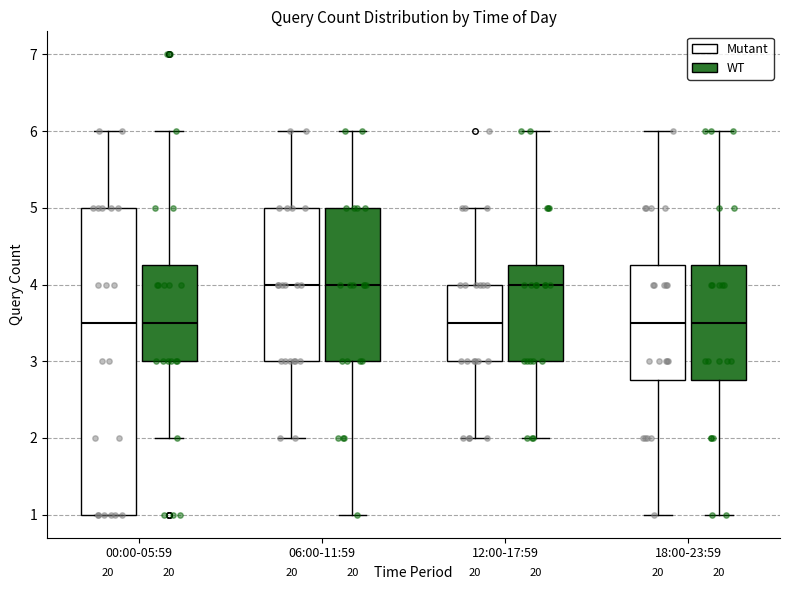

Reading left to right, transcribe this box plot: for each box, give where its median line is, the range the box spans, and where its two whiskers end, as read against the y-axis. The values are not printed on the chart, so give them approximately, as read against the axis.

00:00-05:59 (Mutant): median 3.5, box 1.0 to 5.0, whiskers 1.0 to 6.0
00:00-05:59 (WT): median 3.5, box 3.0 to 4.3, whiskers 2.0 to 6.0
06:00-11:59 (Mutant): median 4.0, box 3.0 to 5.0, whiskers 2.0 to 6.0
06:00-11:59 (WT): median 4.0, box 3.0 to 5.0, whiskers 1.0 to 6.0
12:00-17:59 (Mutant): median 3.5, box 3.0 to 4.0, whiskers 2.0 to 5.0
12:00-17:59 (WT): median 4.0, box 3.0 to 4.3, whiskers 2.0 to 6.0
18:00-23:59 (Mutant): median 3.5, box 2.8 to 4.3, whiskers 1.0 to 6.0
18:00-23:59 (WT): median 3.5, box 2.8 to 4.3, whiskers 1.0 to 6.0